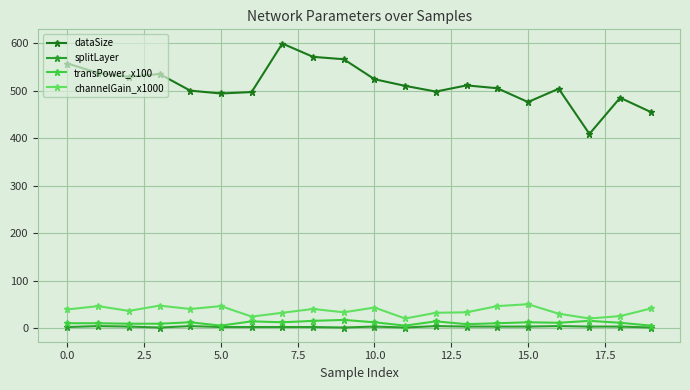

What is the greatest value displayed?

599